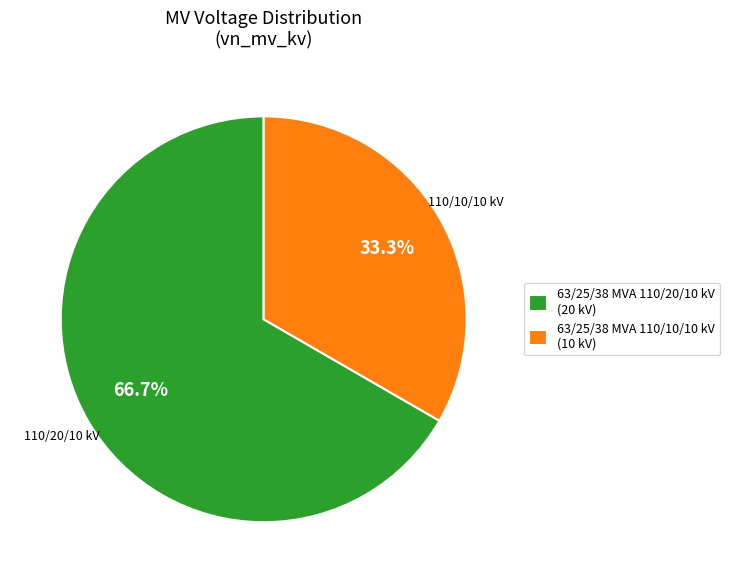

The 63/25/38 MVA 110/20/10 kV slice represents 81% of the pie. True or false?

False